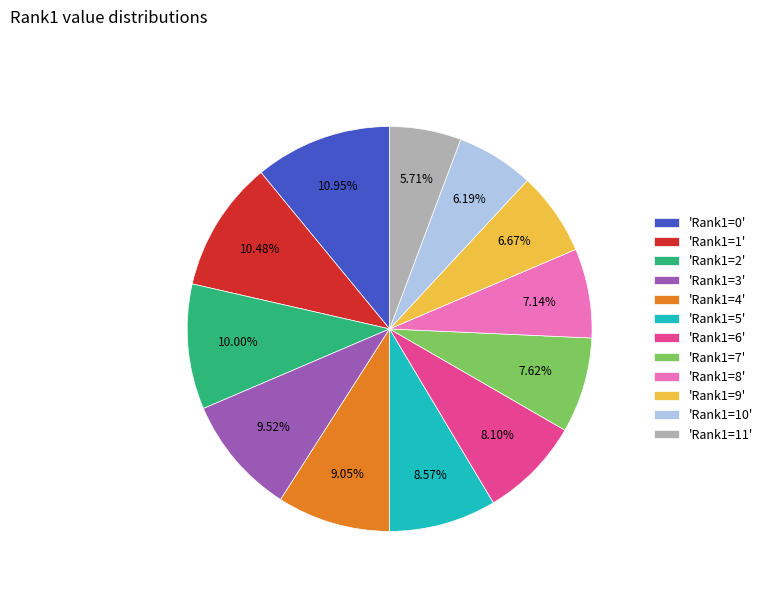

Which has a higher value, 'Rank1=2' or 'Rank1=8'?

'Rank1=2'